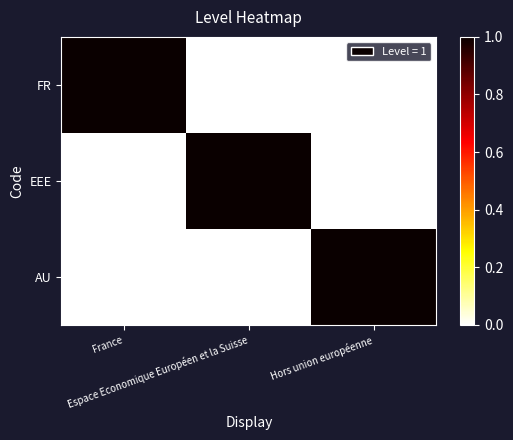

What is the spread (max minus min) of values at France?

1